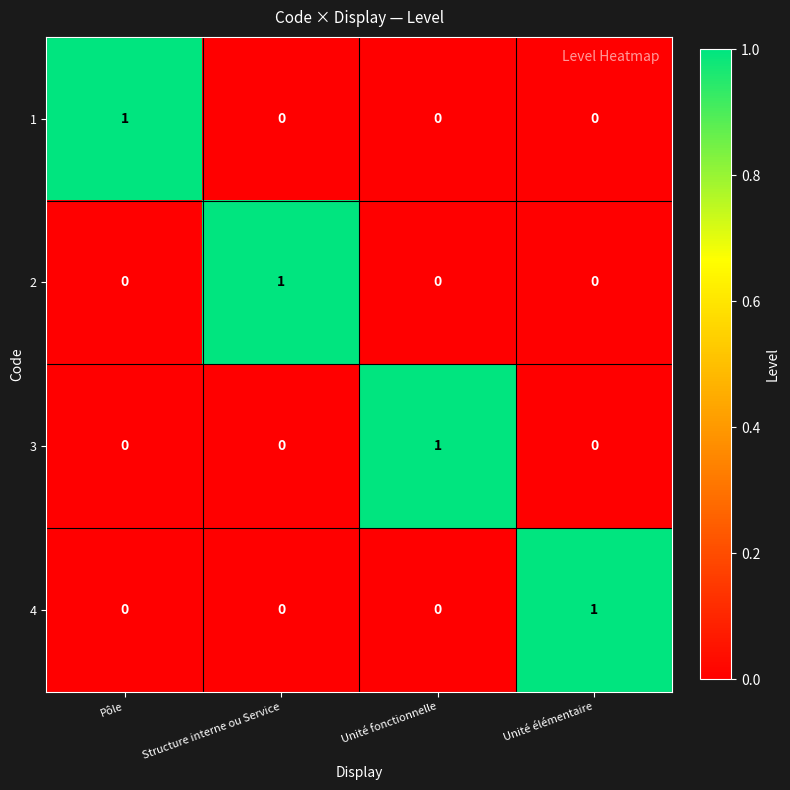

Count the 3 values in the range 0 to 1.

4